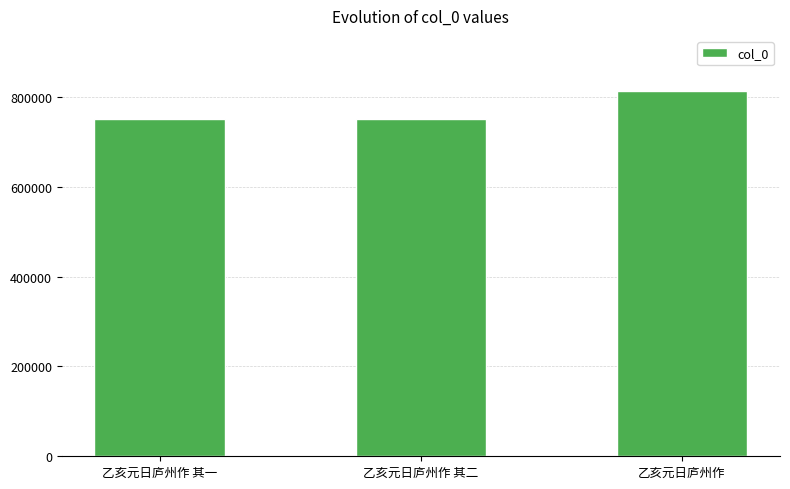

Count the number of data series in this chart.

1